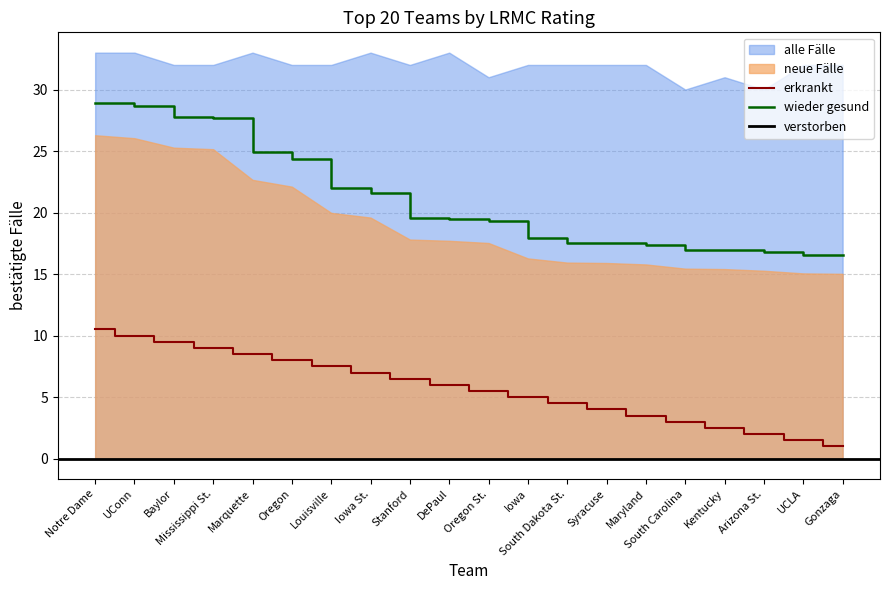

What is the minimum value for erkrankt?

1.0